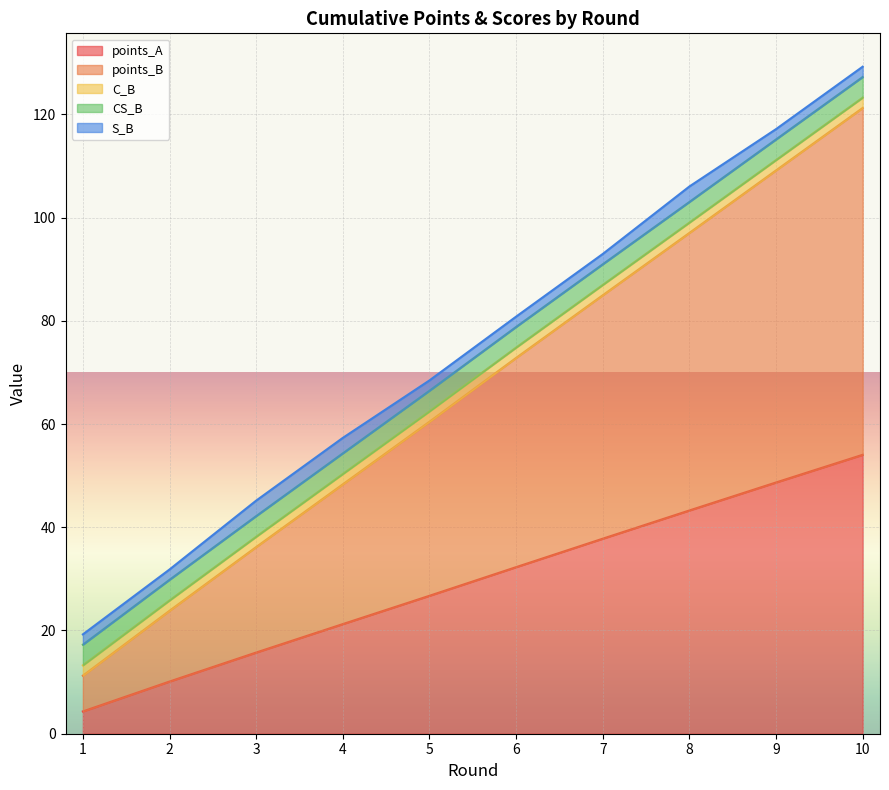

Between 5 and 1, which is larger?

5